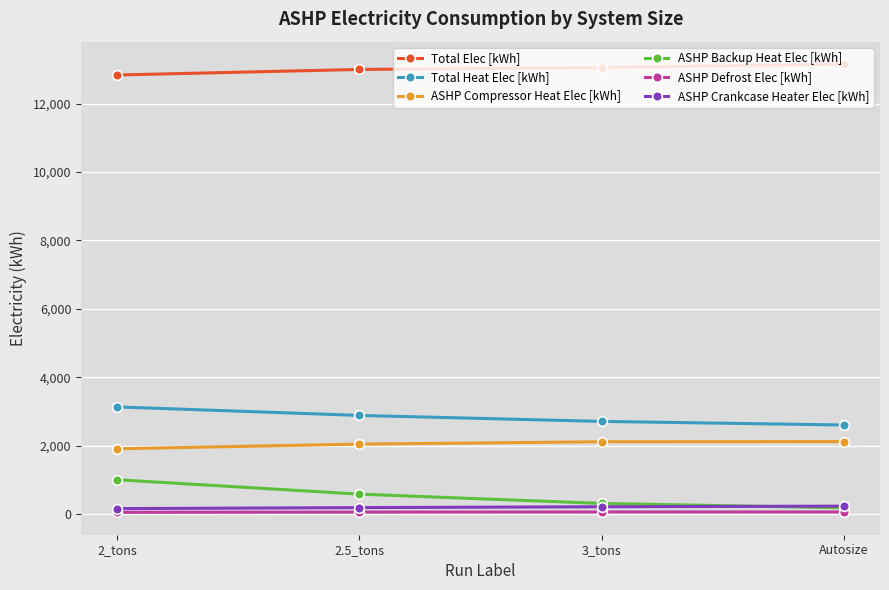

What is the highest value of the Total Heat Elec [kWh] series?

3135.0